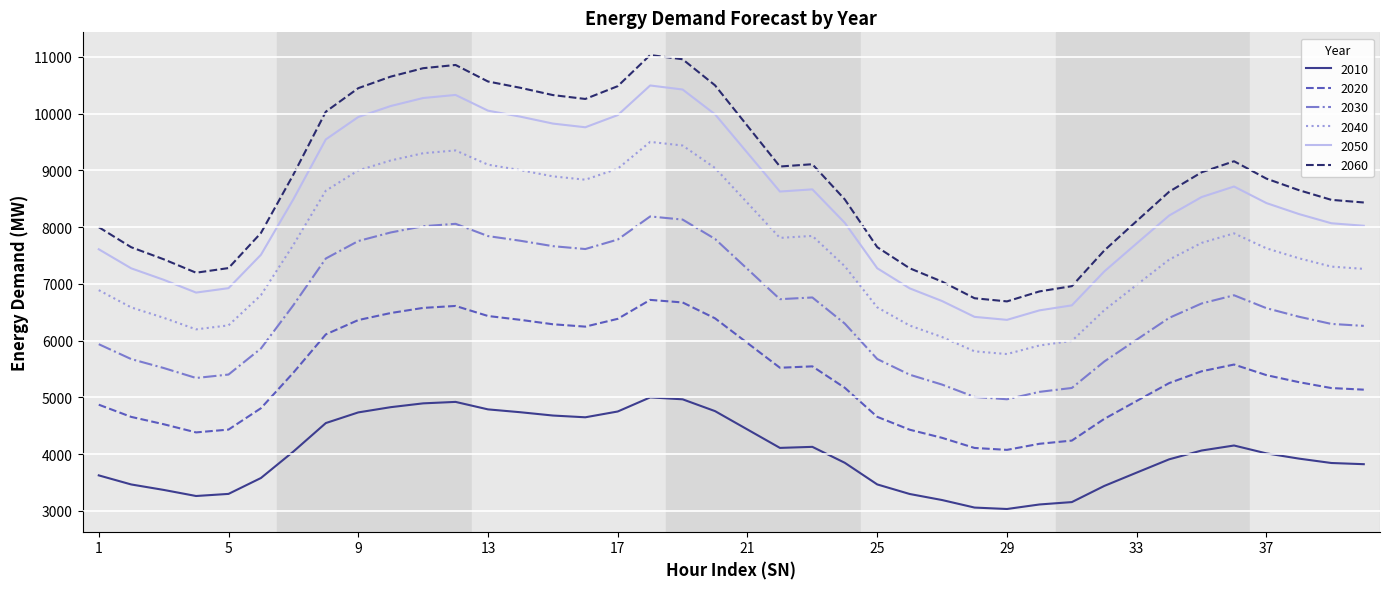

Rank the series by their maximum value, from lowest to highest.

2010, 2020, 2030, 2040, 2050, 2060